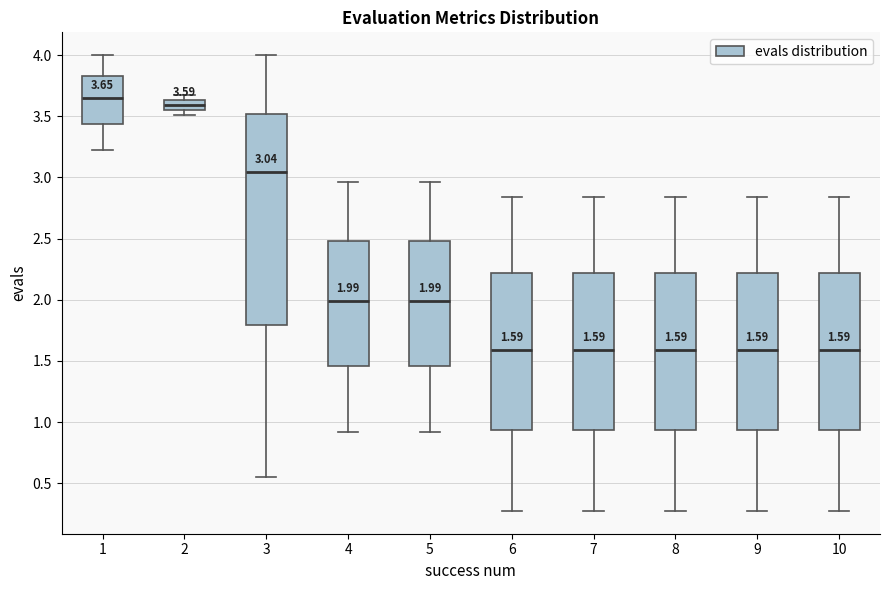

Comparing the boxes themselves (not the whiskers), which one is the tallest?

3